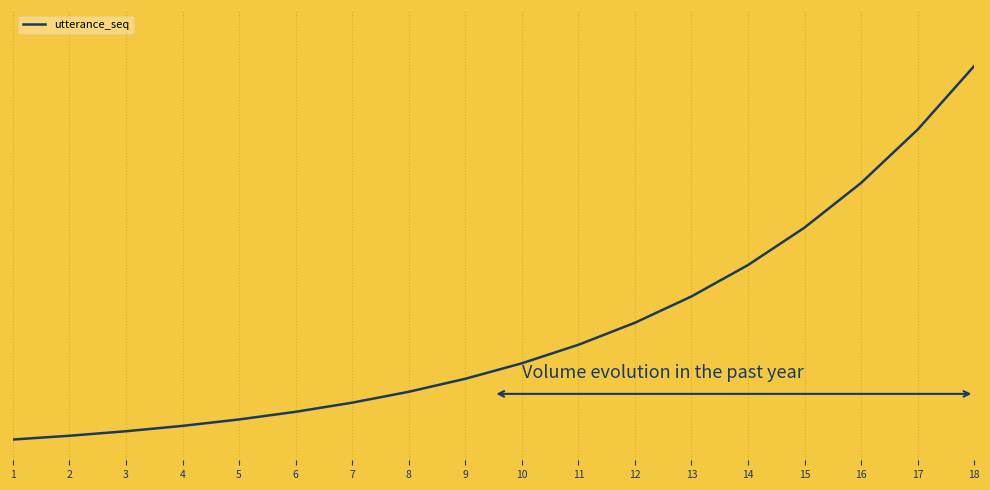

Where is the data nearest to the value 9?

14